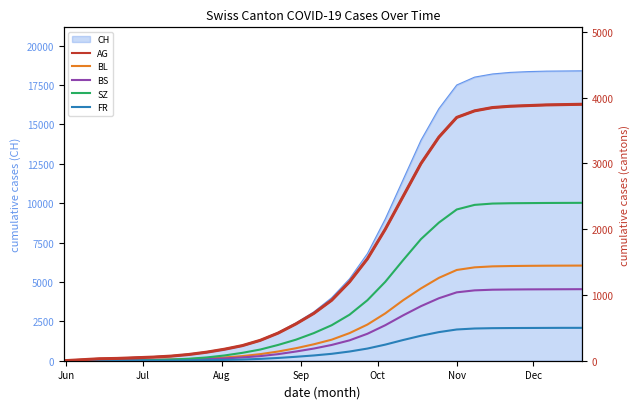

What is the sum of all BS values?

13272